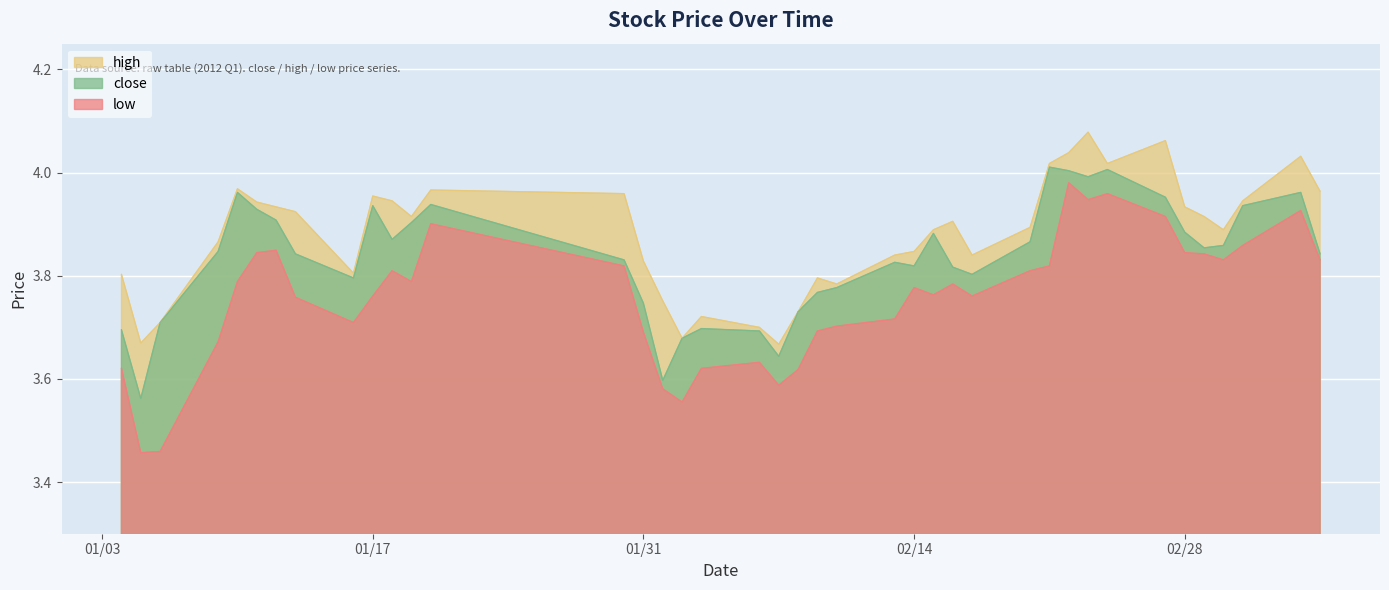

At how many categories does at least one series exceed 3?

40